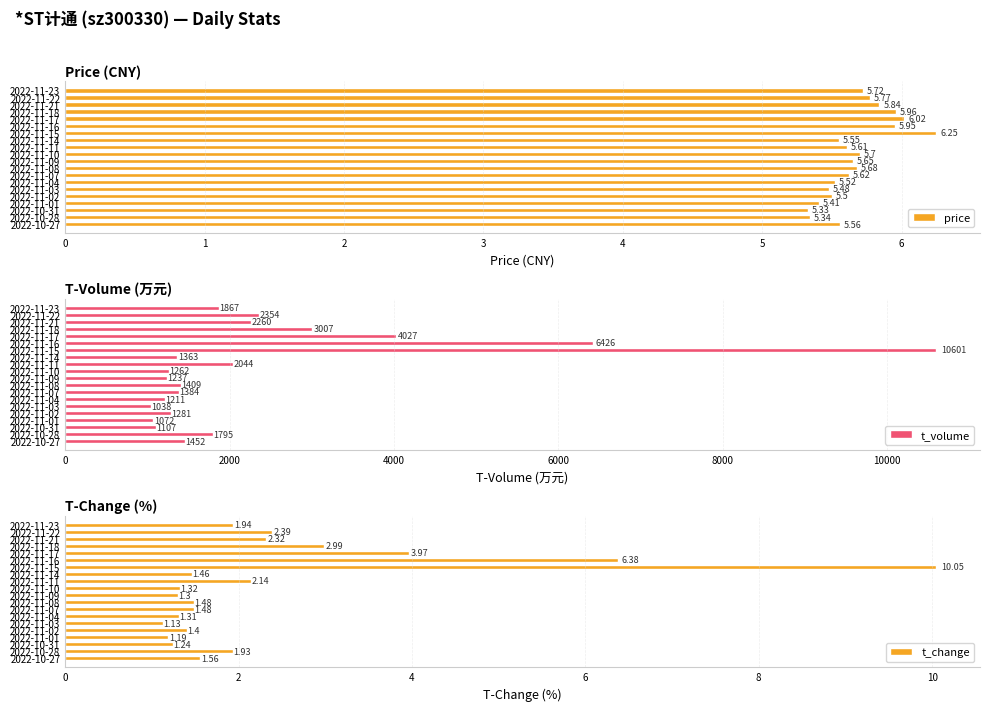

What is the sum of all price values?

113.5